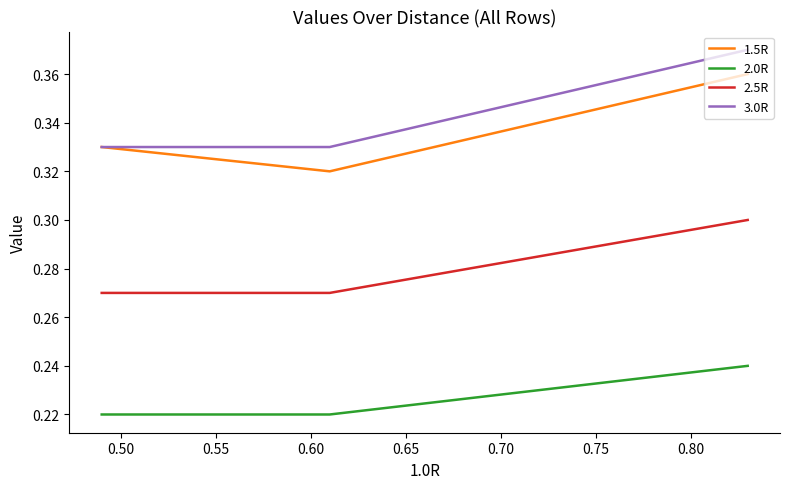

Count the number of data series in this chart.

4